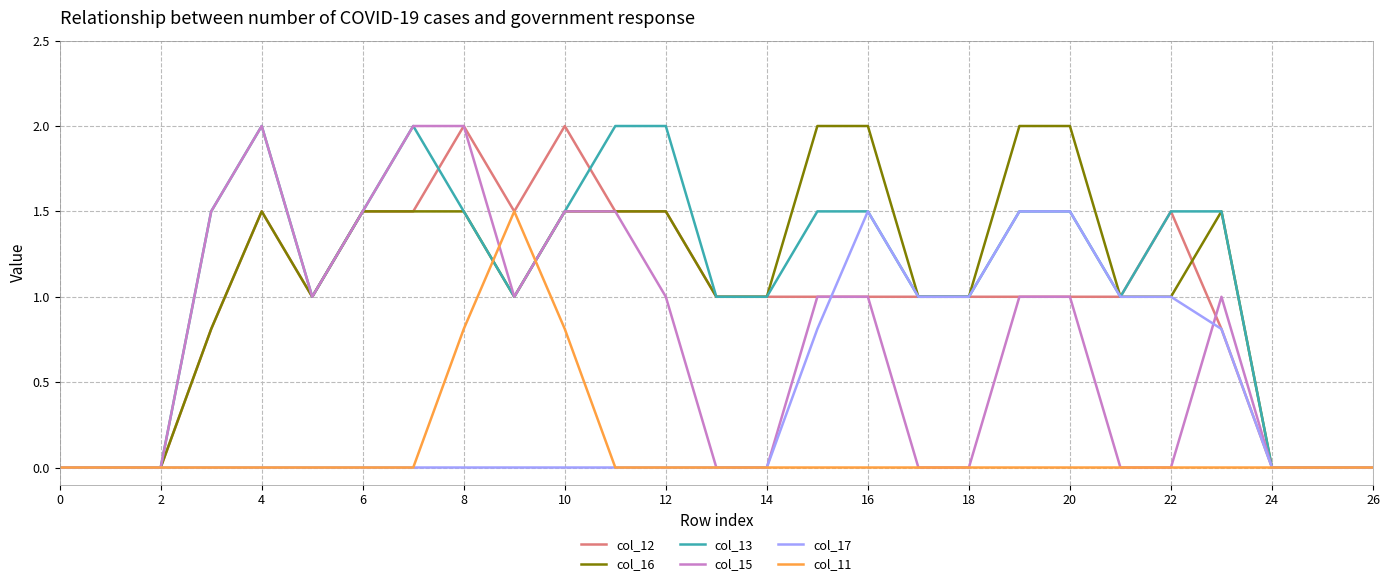

What is the maximum value for col_12?

2.0